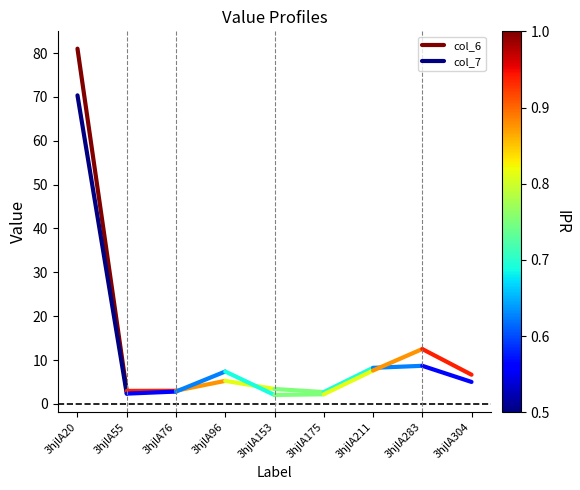

At which label does col_7 first exceed 70?

3hjlA20